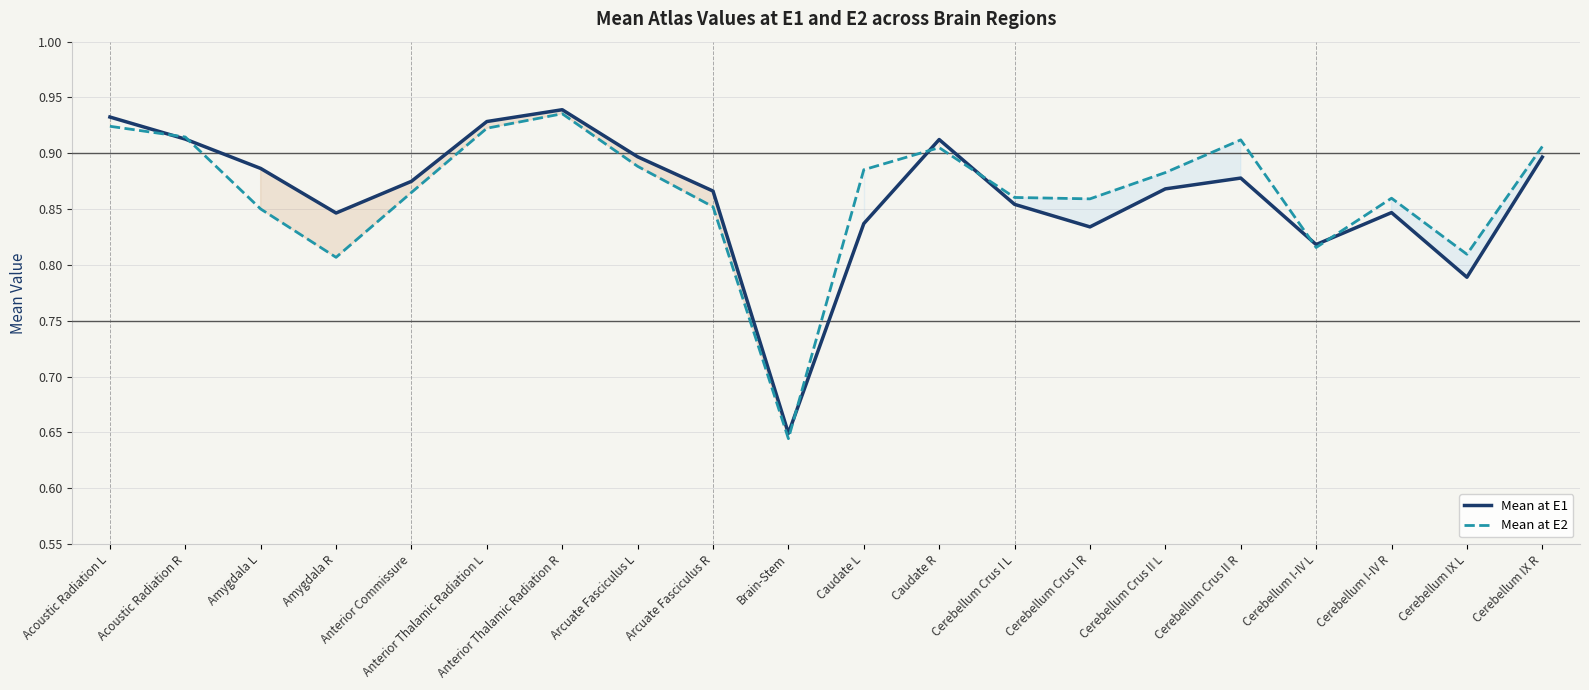

Is the value of Mean at E2 at Caudate L greater than the value of Mean at E1 at Caudate L?

Yes